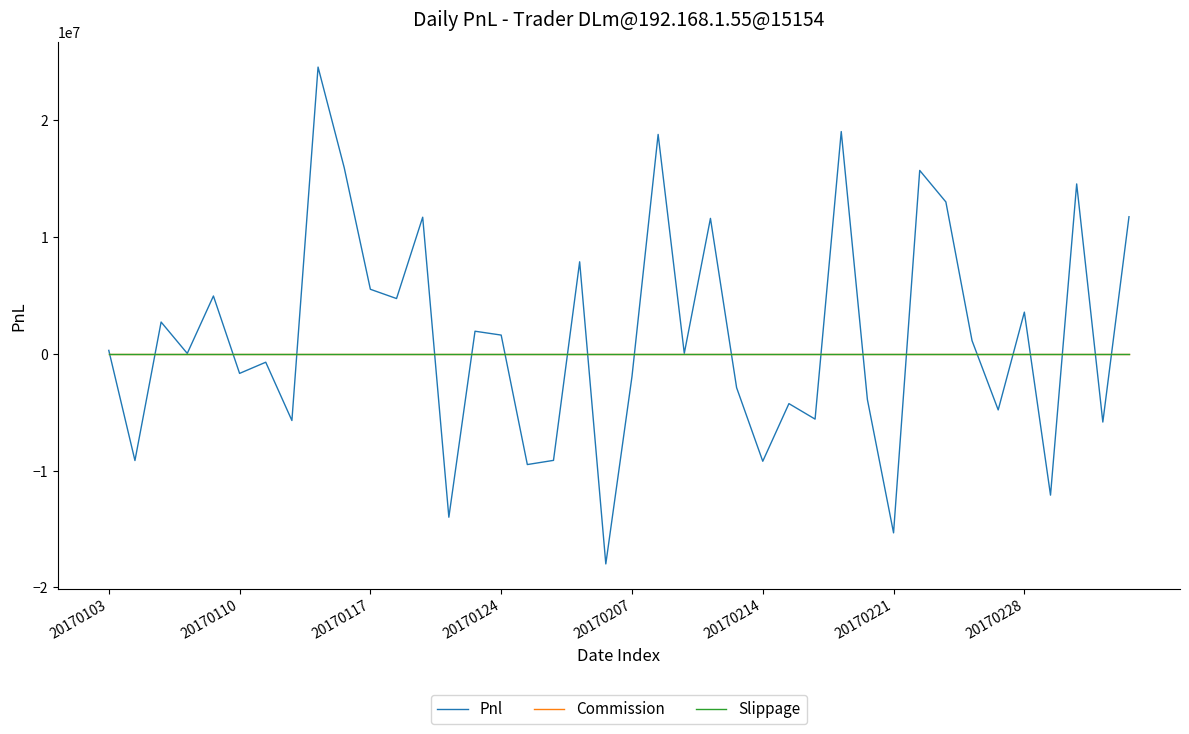

Which series has the largest total across all categories?

Pnl